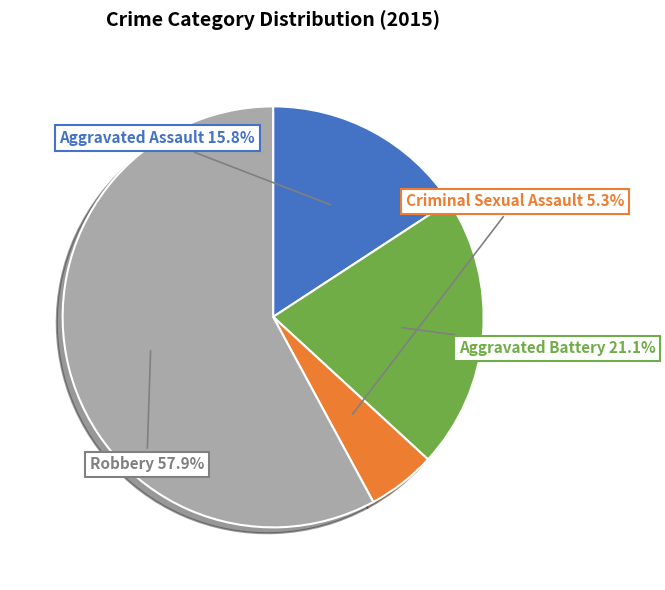

How many slices are in this pie chart?

4